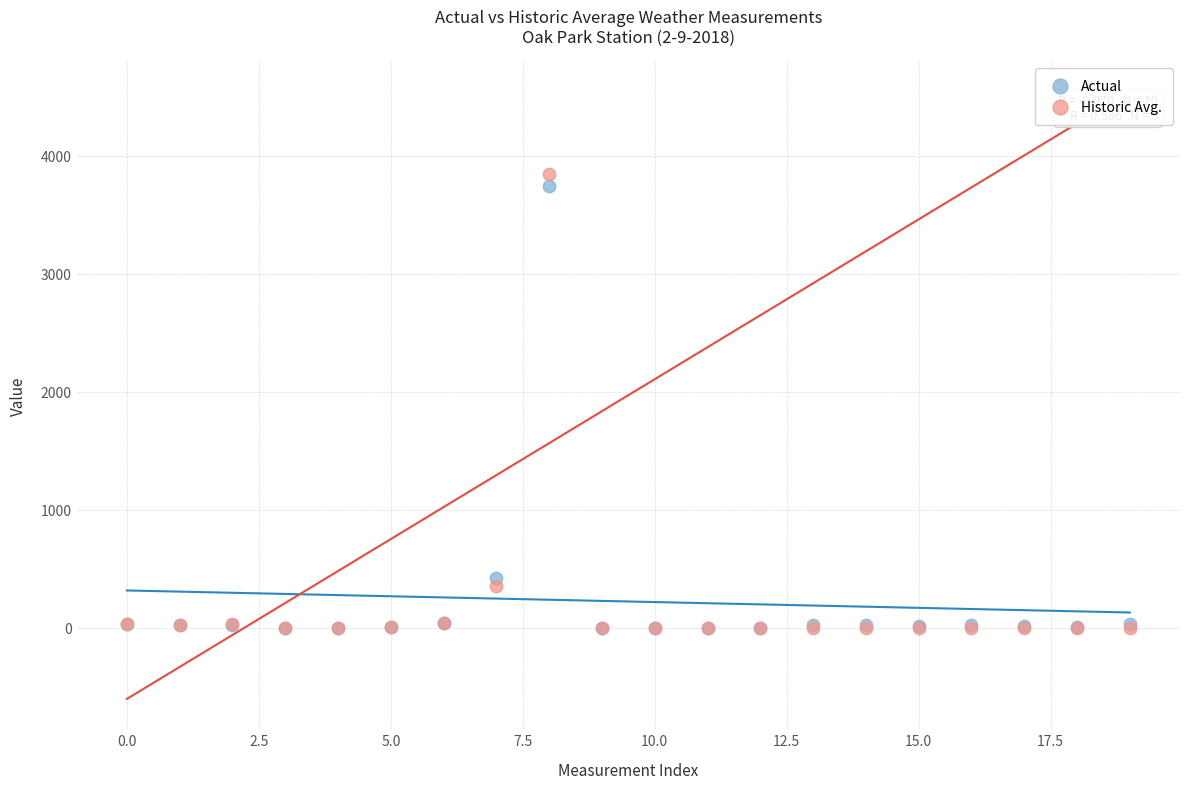

Which series contains the highest Y value?

Historic Avg.